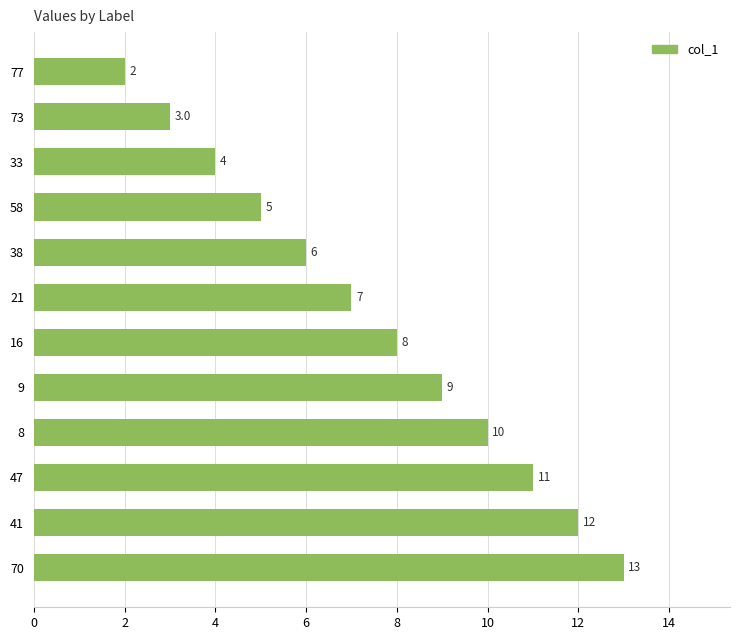

True or false: the data shows 11 at 47.

True